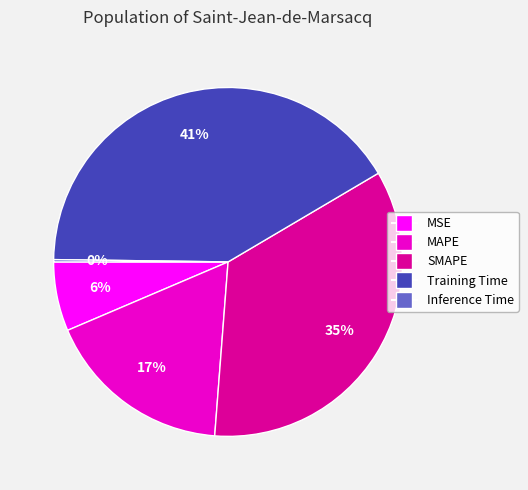

Which slice is the largest?

Training Time